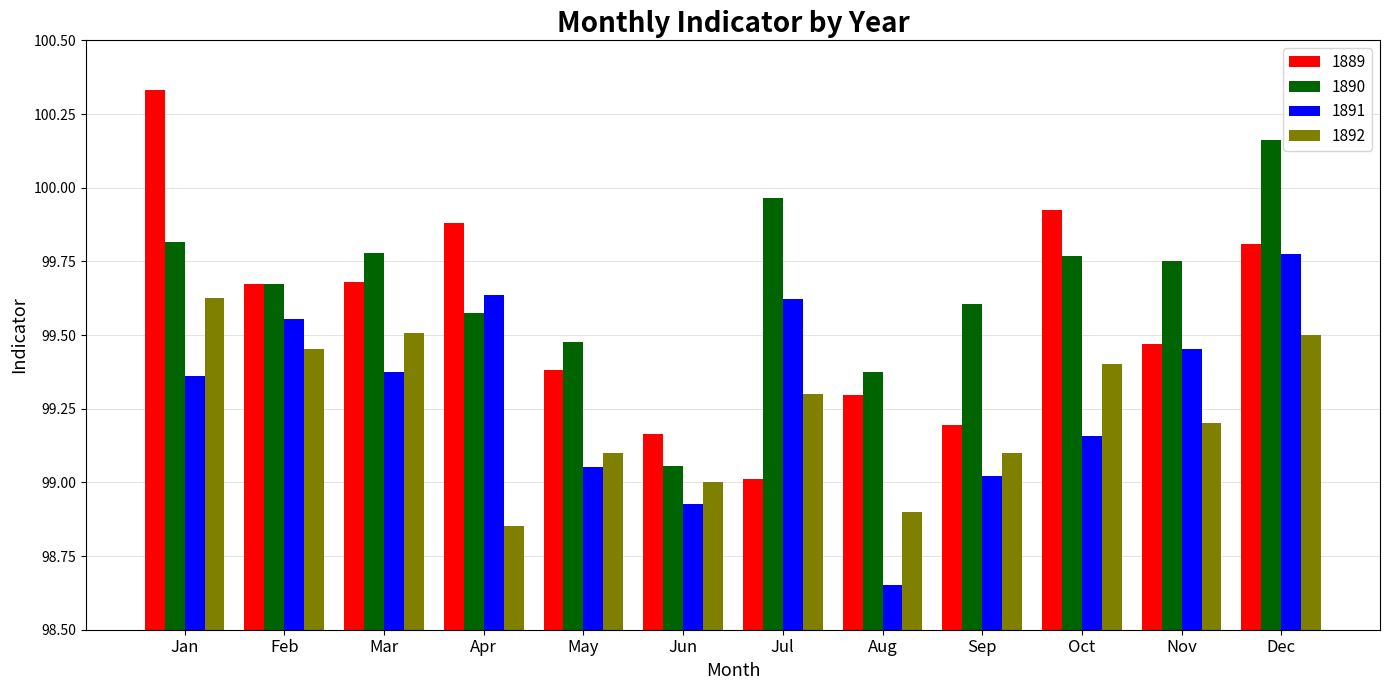

The 1891 series shows 99.1 at May. True or false?

True